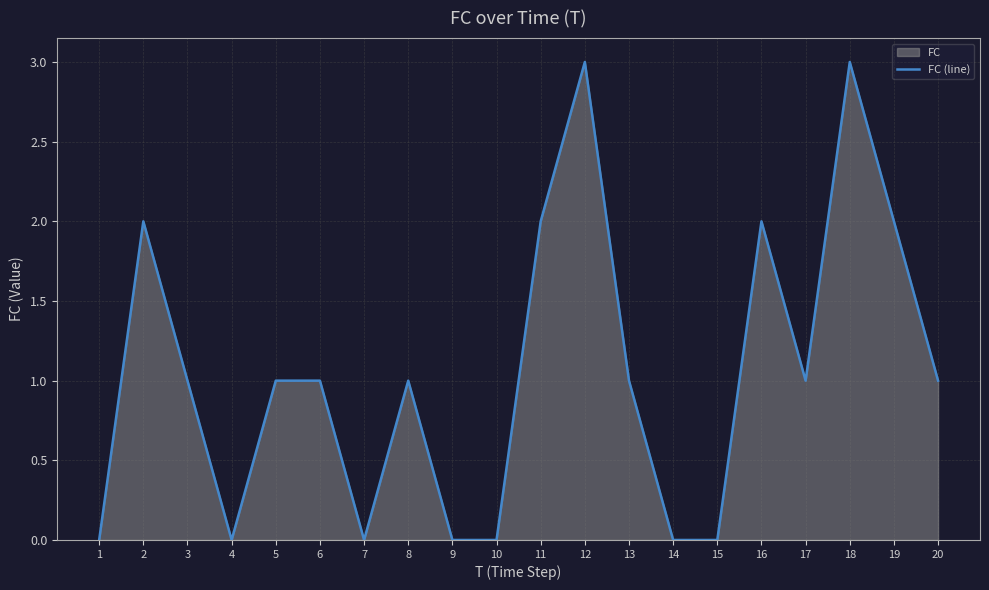

The chart shows a value of 0 at 9. True or false?

True